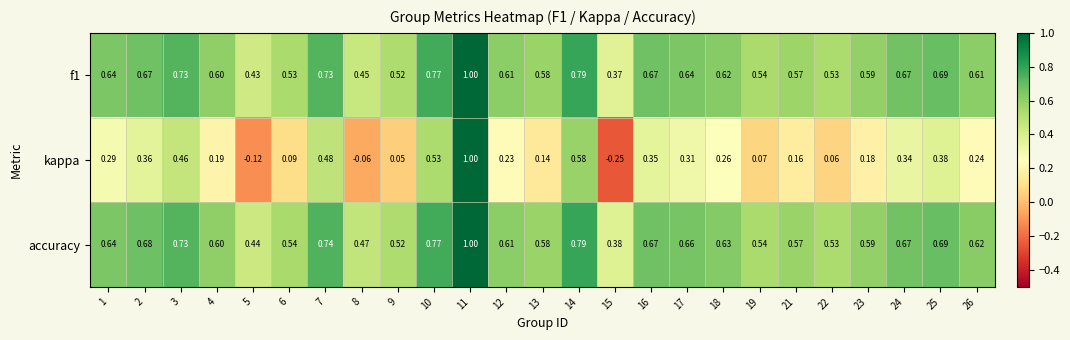

Count the number of categories in the chart.

25